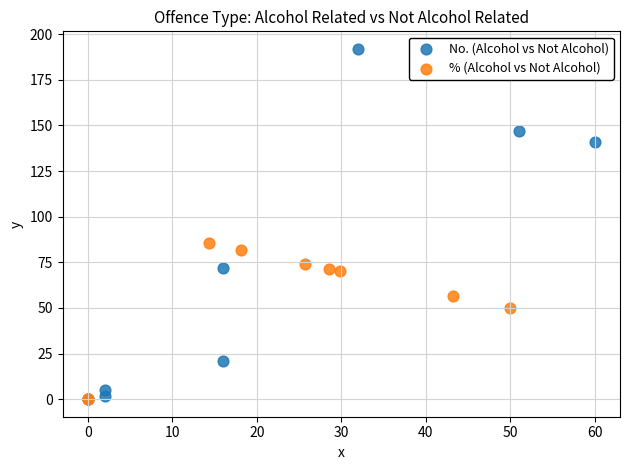

Which series reaches the maximum Y coordinate?

No. (Alcohol vs Not Alcohol)